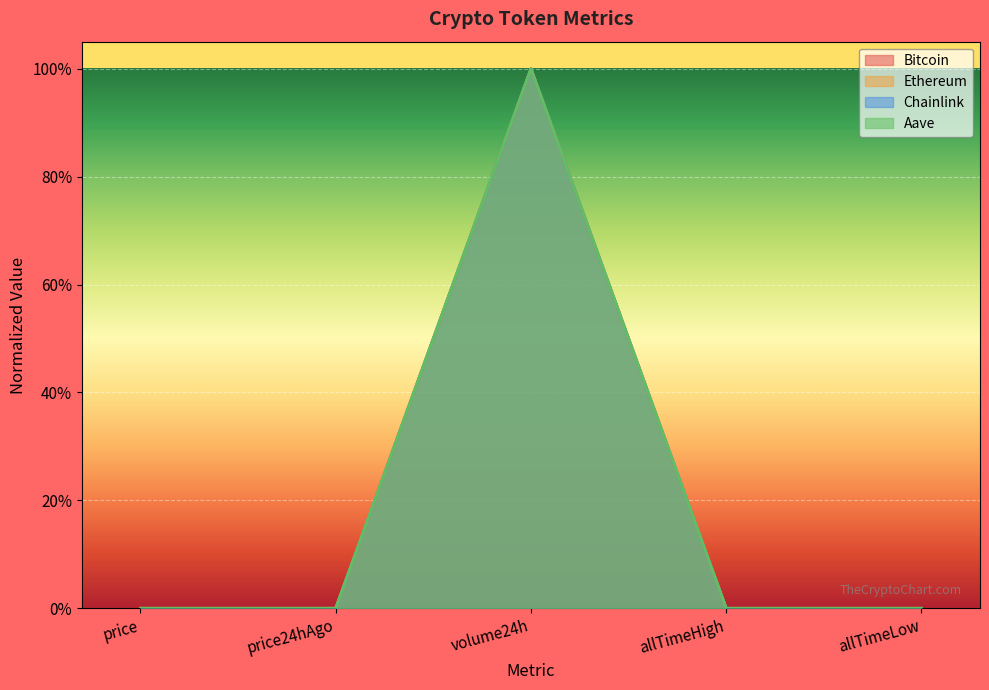

Reading left to right, extract all data points from this chart.

Bitcoin: 0.0	0.0	1.0	0.0	0.0
Ethereum: 0.0	0.0	1.0	0.0	0.0
Chainlink: 0.0	0.0	1.0	0.0	0.0
Aave: 0.0	0.0	1.0	0.0	0.0